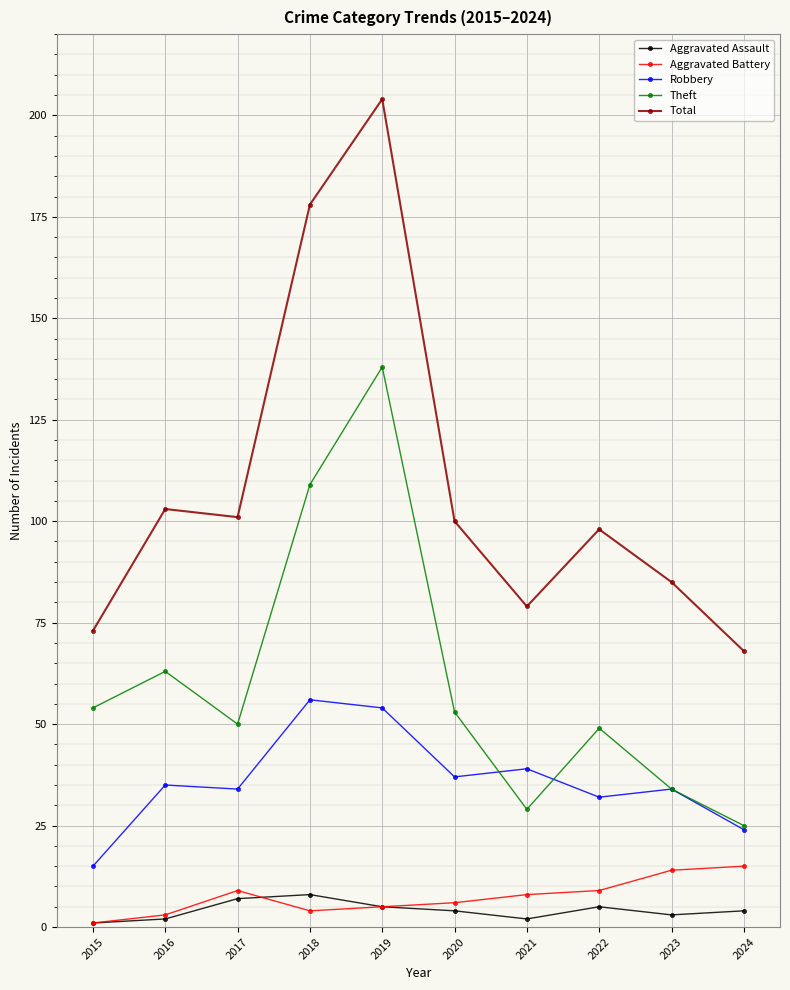

How many data points does each series have?

10